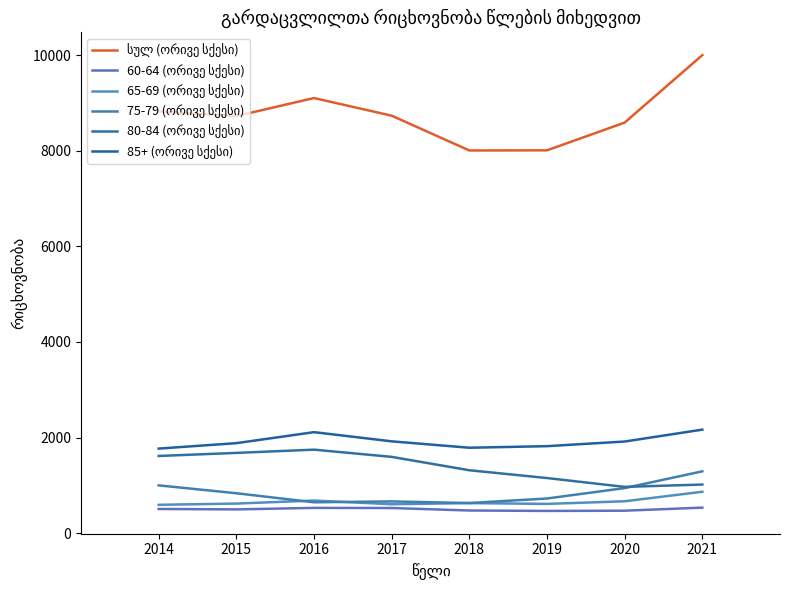

Does the chart have visible grid lines?

No